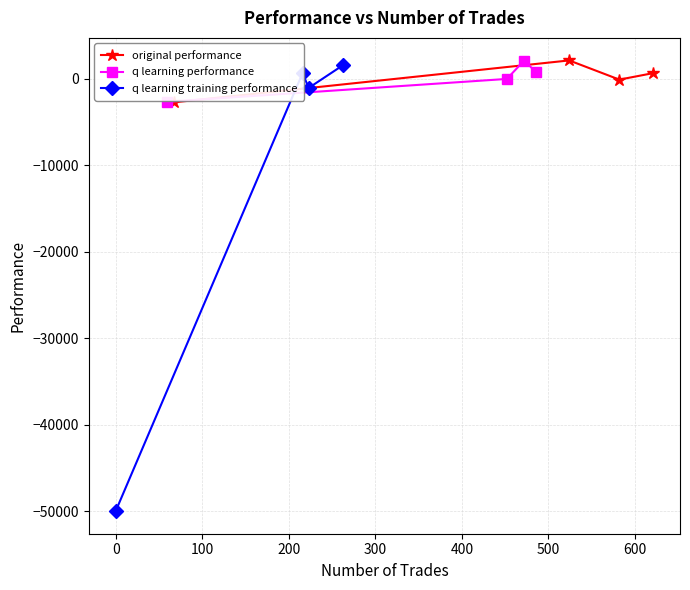

True or false: q learning performance has more than 1 interior local peaks.

False